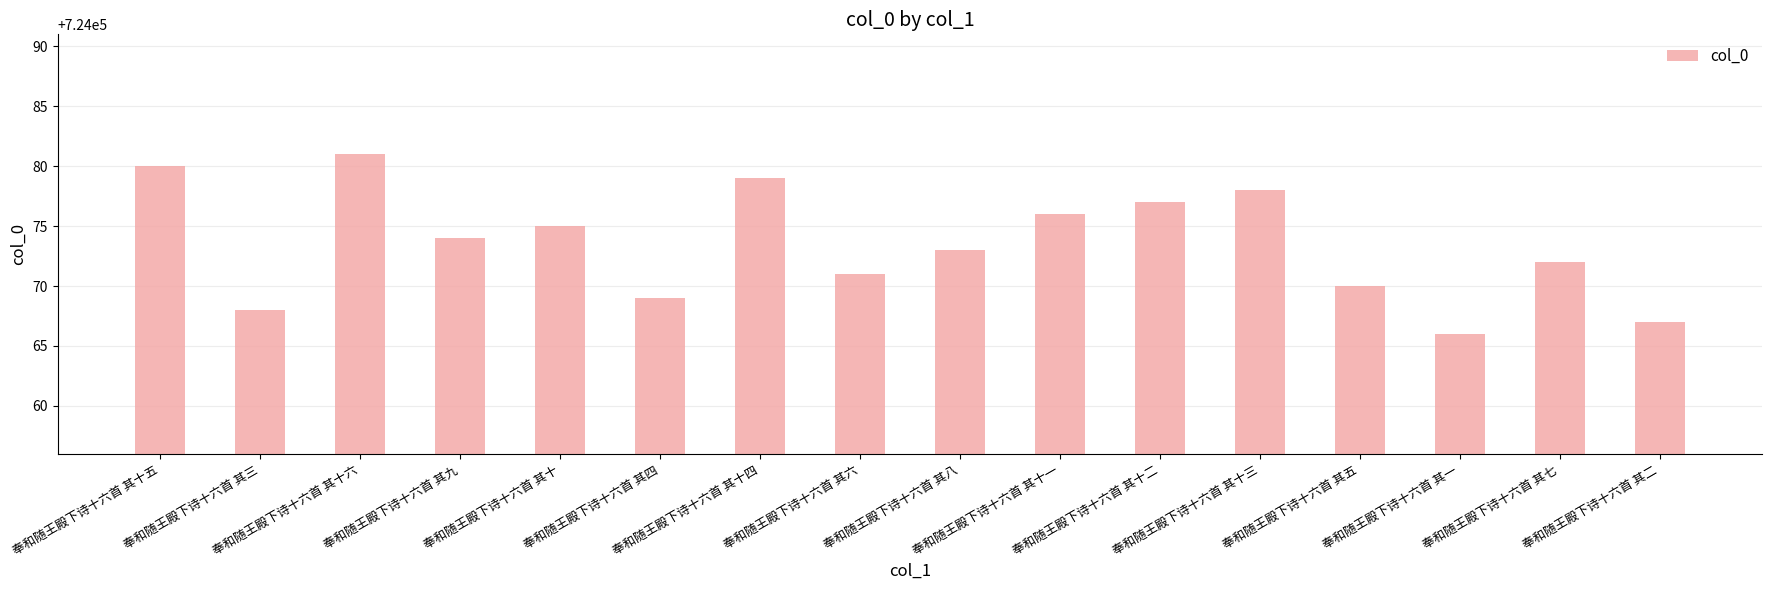

Rank the categories by value from highest to lowest.

奉和随王殿下诗十六首 其十六, 奉和随王殿下诗十六首 其十五, 奉和随王殿下诗十六首 其十四, 奉和随王殿下诗十六首 其十三, 奉和随王殿下诗十六首 其十二, 奉和随王殿下诗十六首 其十一, 奉和随王殿下诗十六首 其十, 奉和随王殿下诗十六首 其九, 奉和随王殿下诗十六首 其八, 奉和随王殿下诗十六首 其七, 奉和随王殿下诗十六首 其六, 奉和随王殿下诗十六首 其五, 奉和随王殿下诗十六首 其四, 奉和随王殿下诗十六首 其三, 奉和随王殿下诗十六首 其二, 奉和随王殿下诗十六首 其一